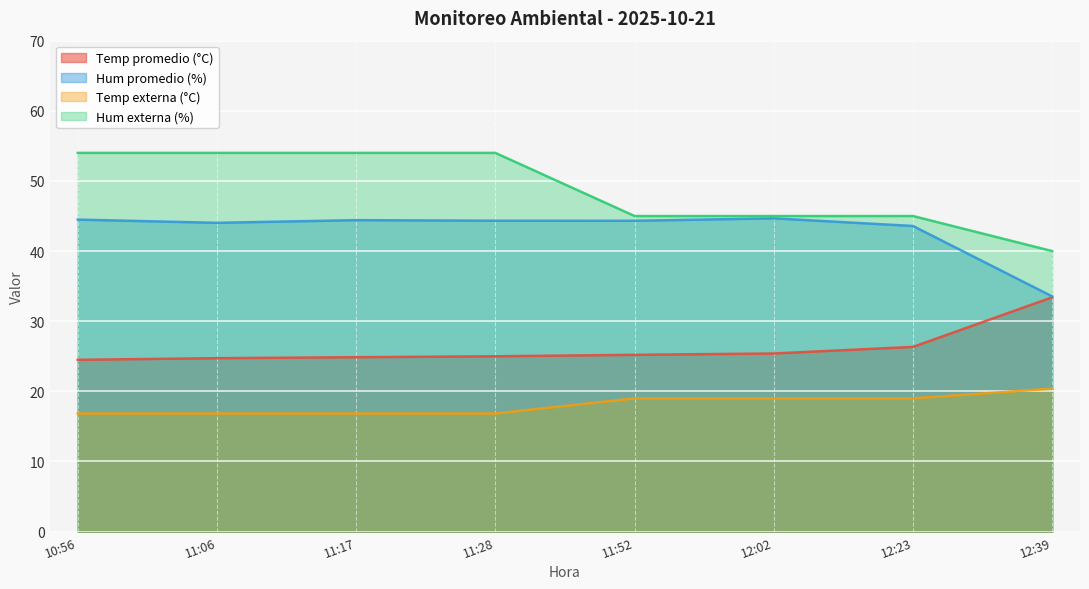

The value of Hum promedio (%) at 11:17 is 44.4. True or false?

True